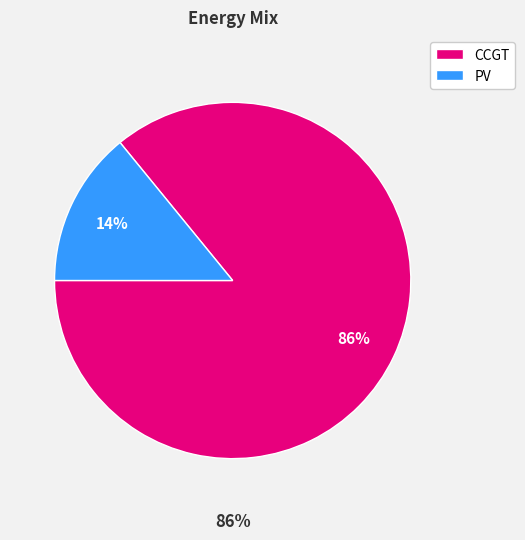

Is there any slice that represents more than half of the pie?

Yes